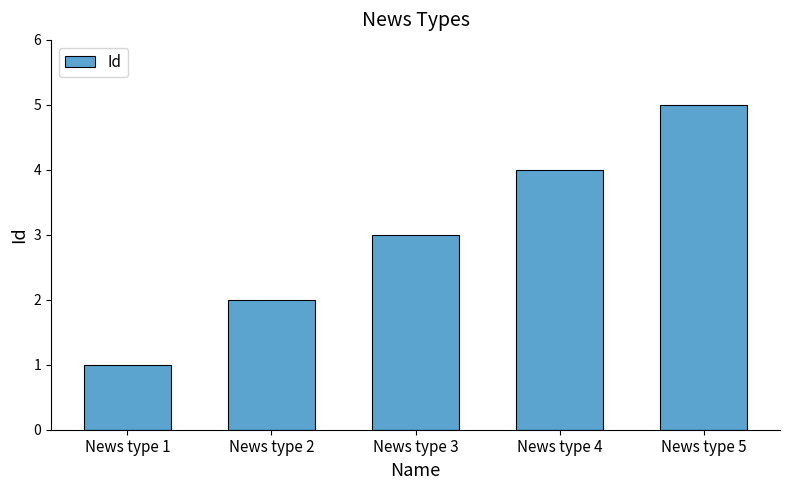

The value at News type 3 is 5. True or false?

False